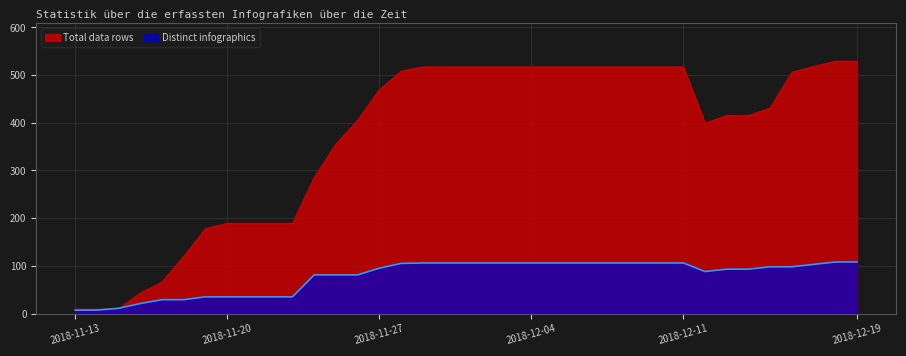

After their last crossing, which series has the higher values: Total data rows or Distinct infographics?

Total data rows